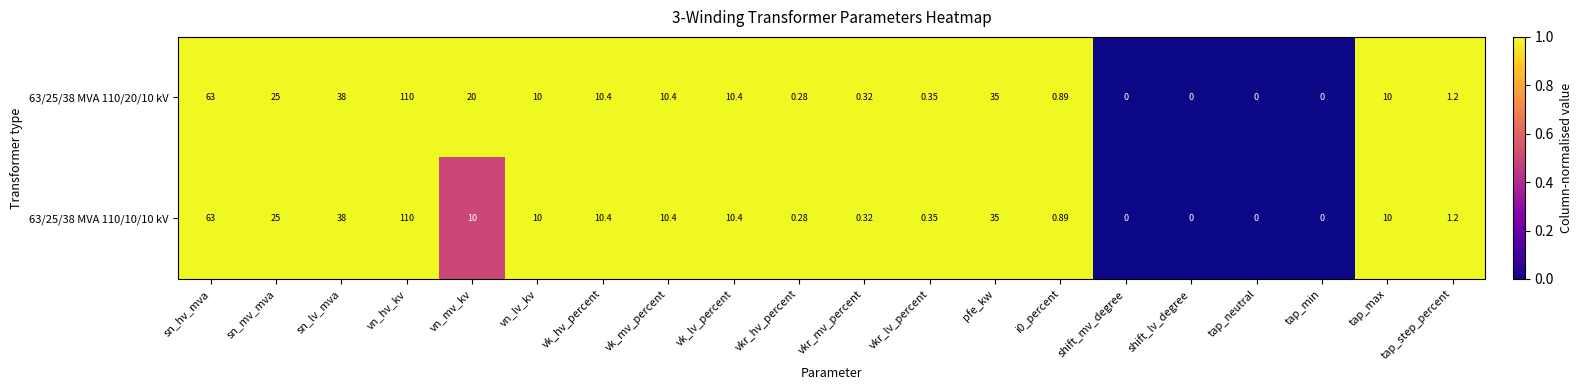

Is the value of 63/25/38 MVA 110/20/10 kV at pfe_kw greater than the value of 63/25/38 MVA 110/10/10 kV at sn_hv_mva?

No